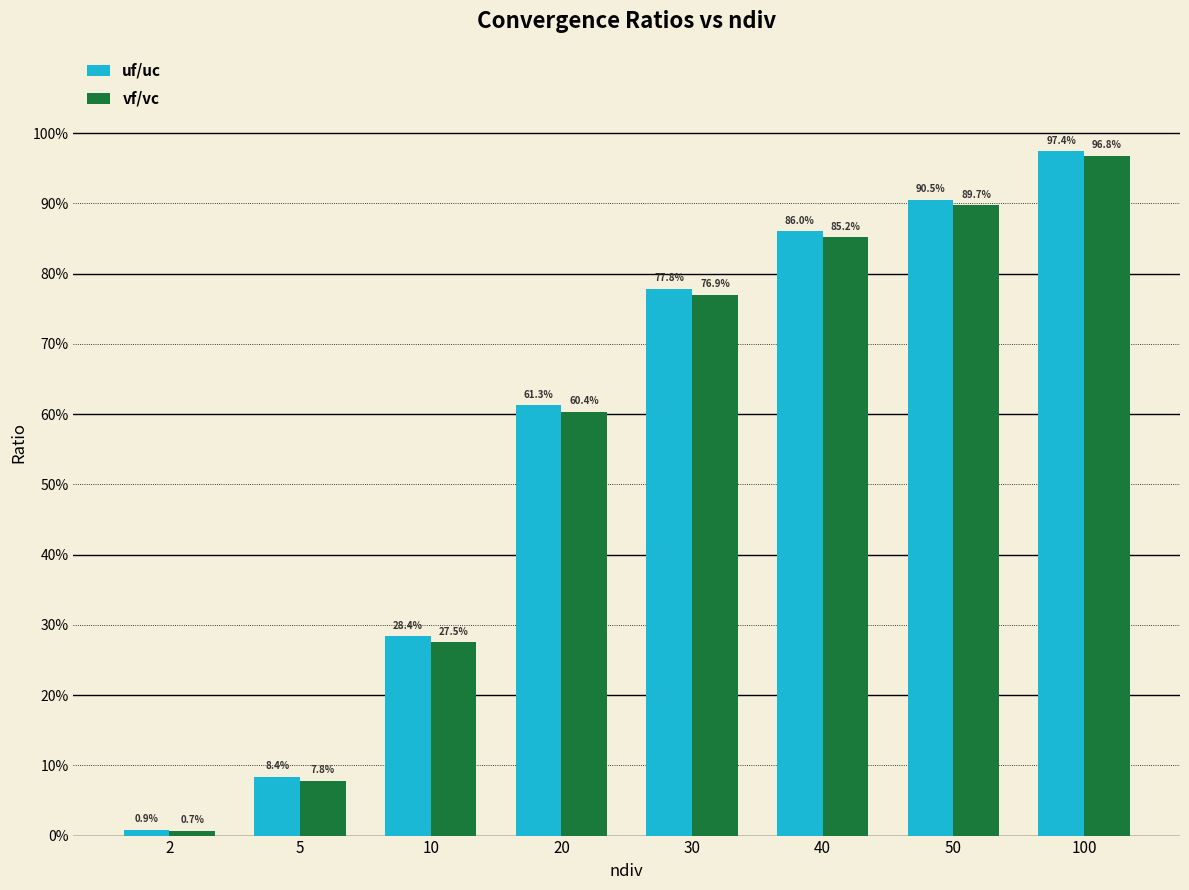

Does the chart contain stacked bars?

No